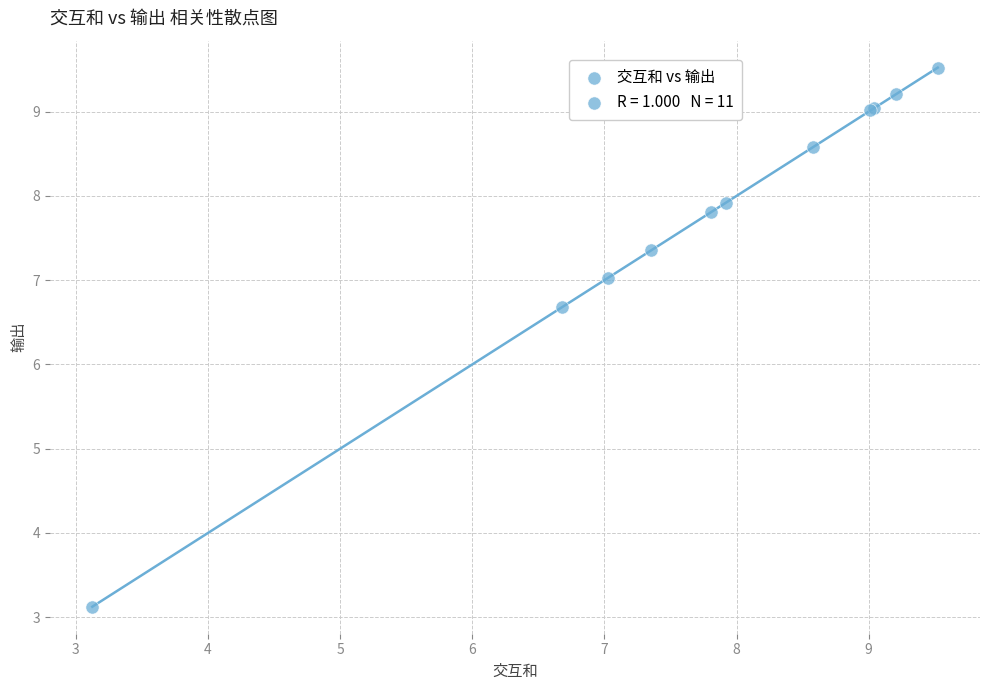

What Y value in the scatter plot is closest to 6?

6.7